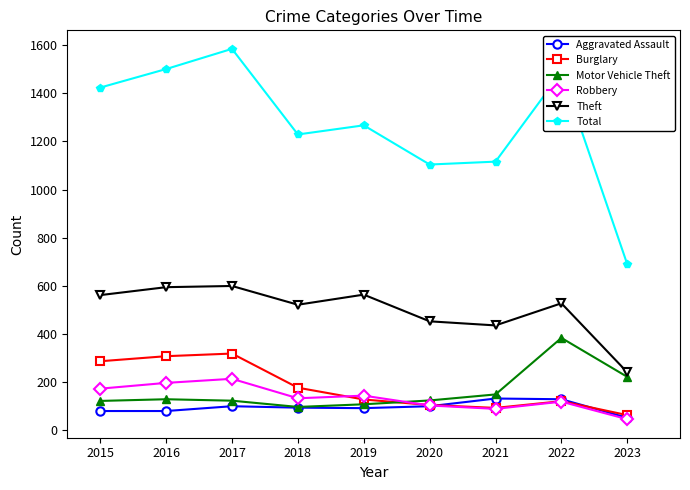

How many data points does each series have?

9